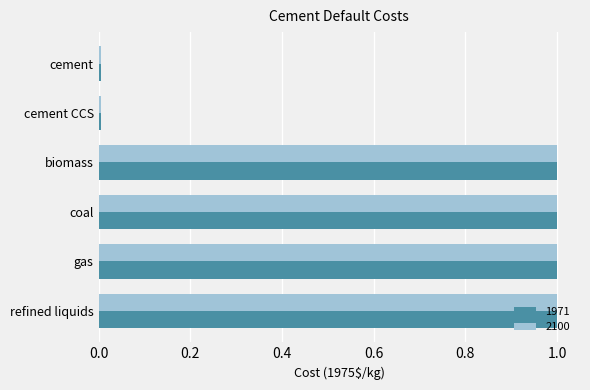

What is the maximum value shown in the chart?

1.0